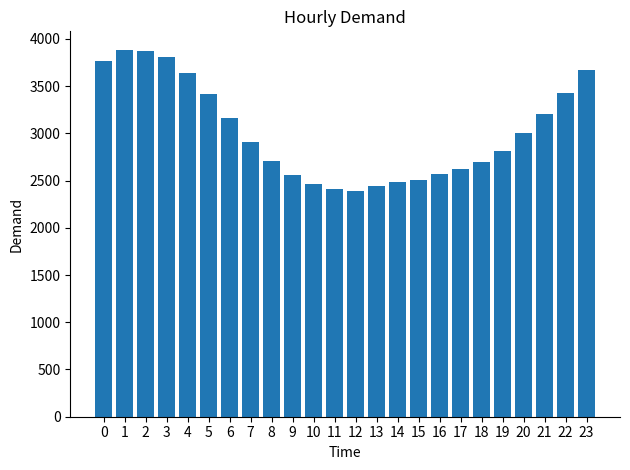

How many values are below 2904?

12